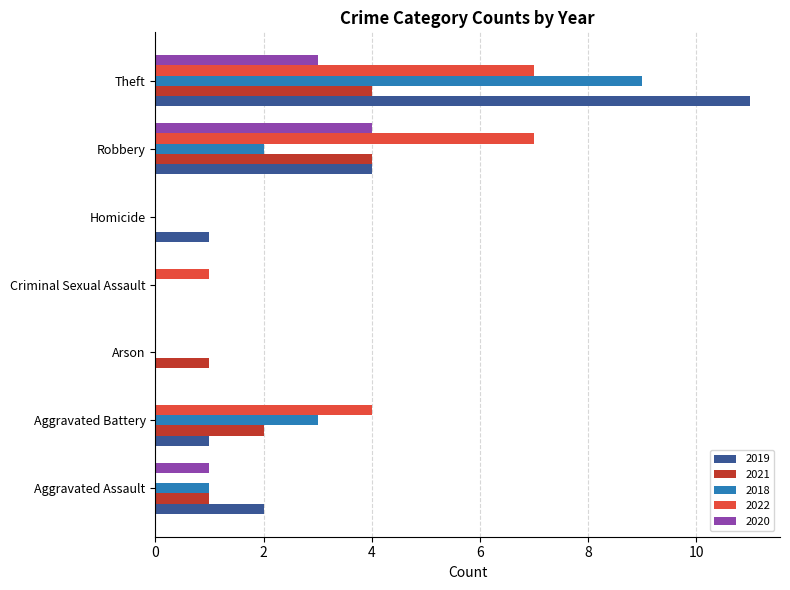

How many series are shown in this chart?

5